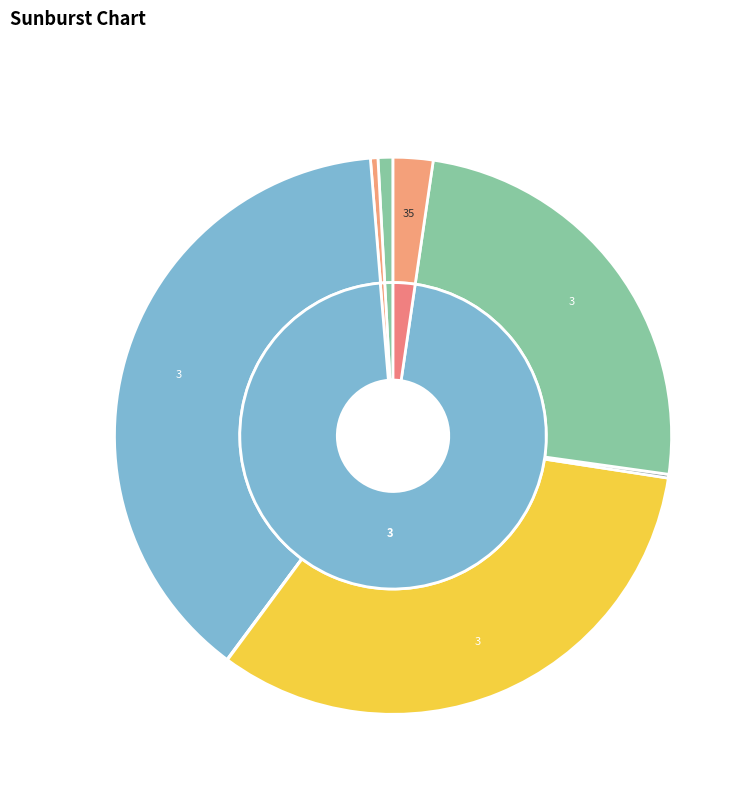

How many slices are in this pie chart?

8